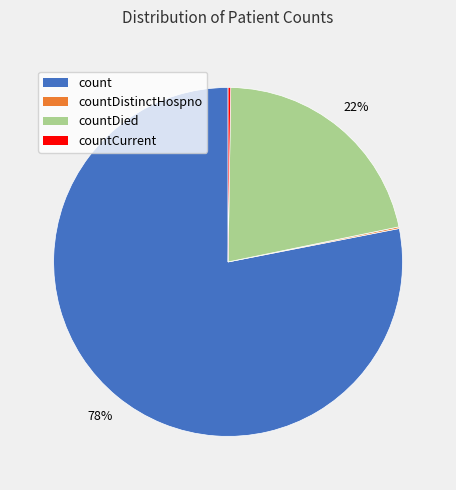

To the nearest percent, what is the difference between the largest and smallest slice percentages?

78%